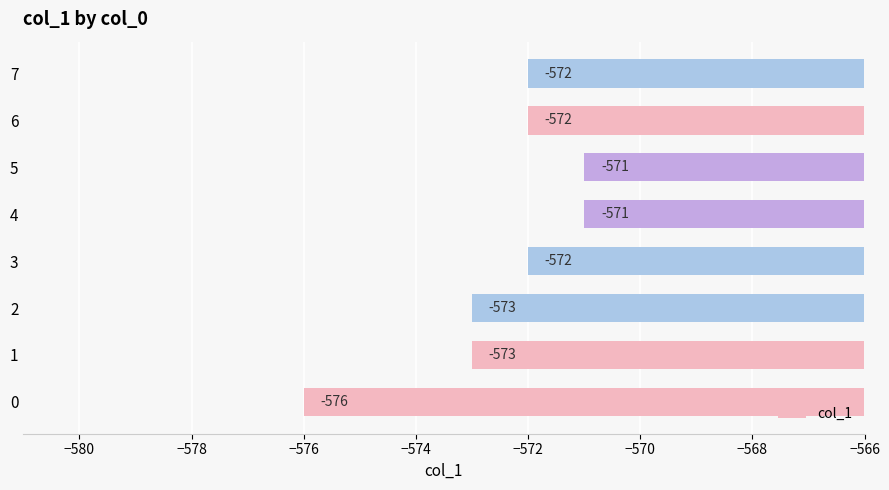

What value does the data have at 7?

-572